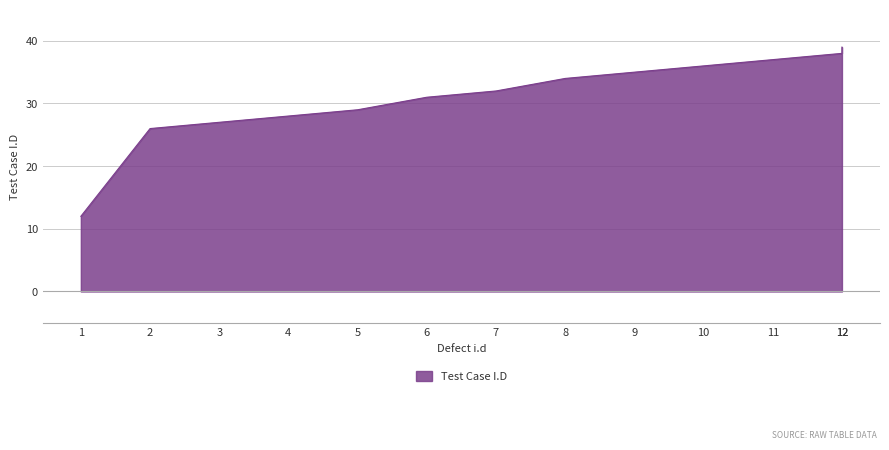

The value at 1 is 4. True or false?

False